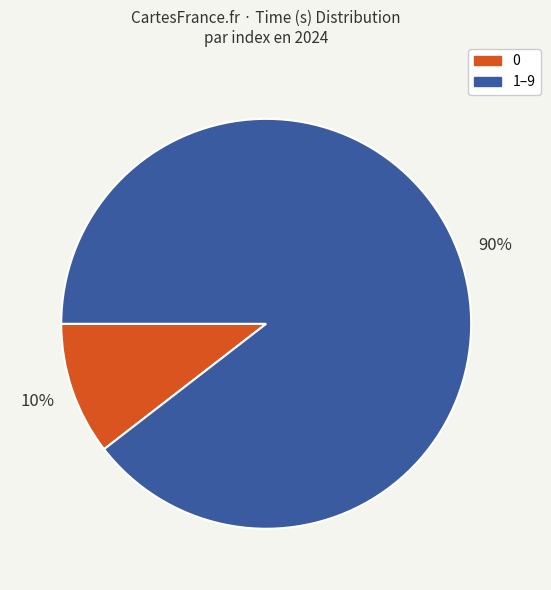

Is there any slice that represents more than half of the pie?

Yes